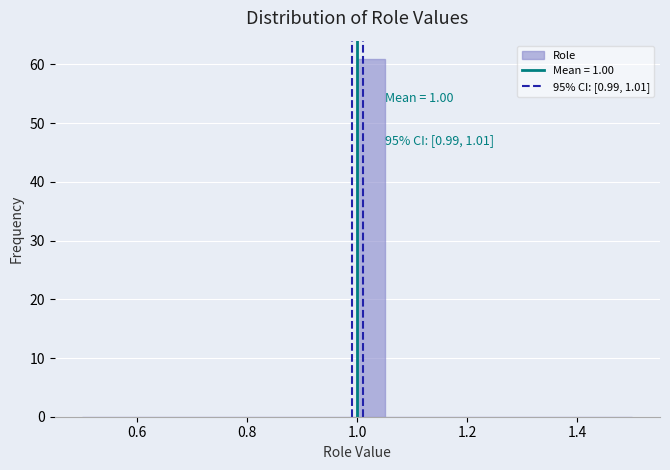

Read against the x-axis, roughly where is the centre of the tallest bar?

1.02